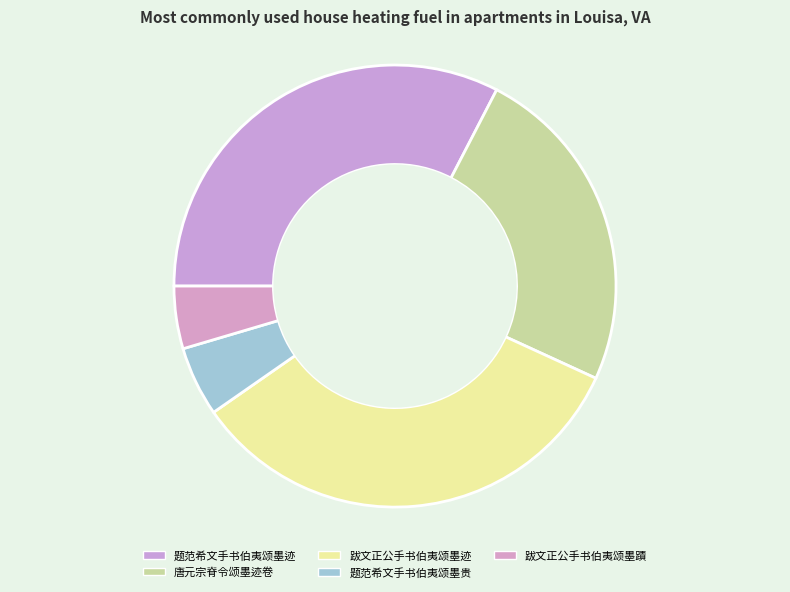

Does any single category account for the majority?

No